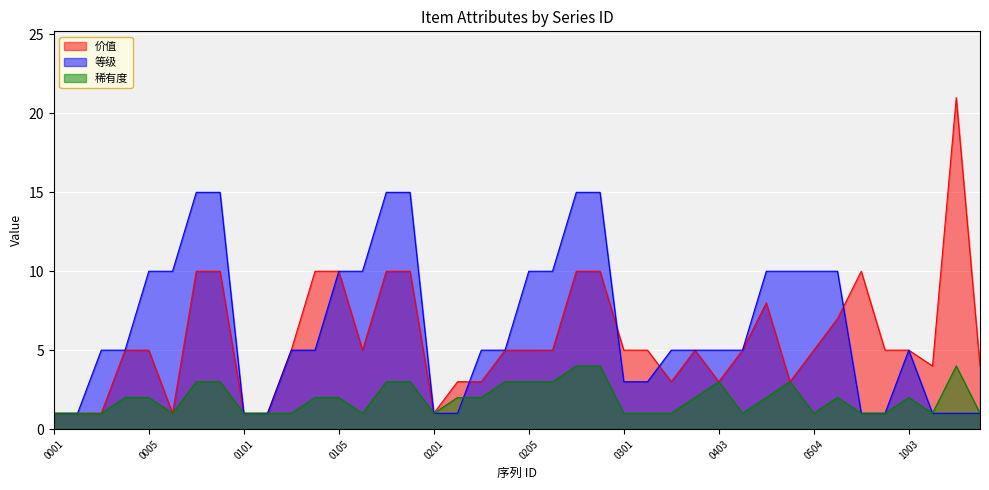

True or false: 价值 and 稀有度 cross at least once.

False